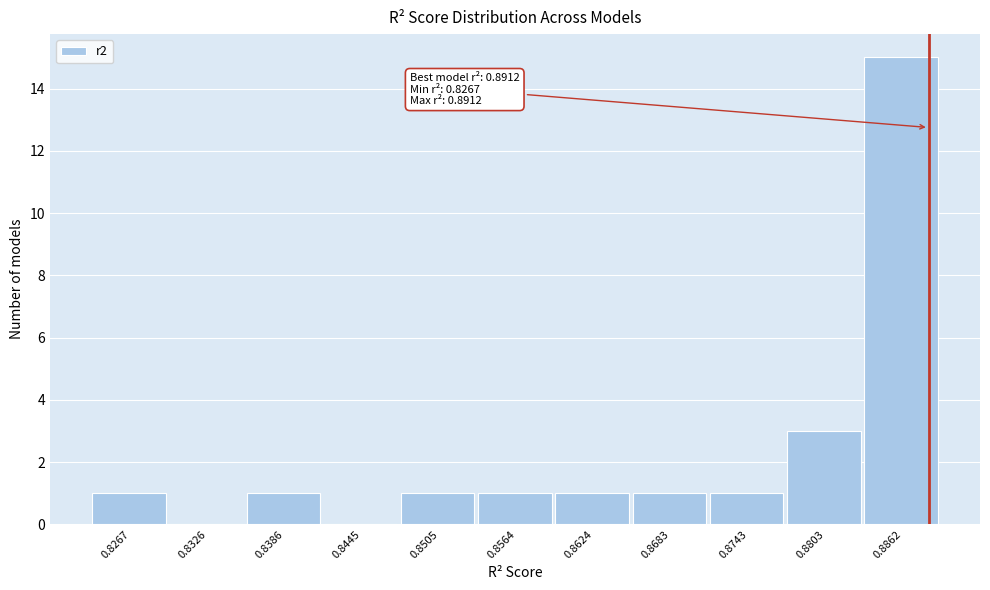

Reading right to left, what are all the values shown in this chart?

0.8862=15	0.8803=3	0.8743=1	0.8683=1	0.8624=1	0.8564=1	0.8505=1	0.8445=0	0.8386=1	0.8326=0	0.8267=1